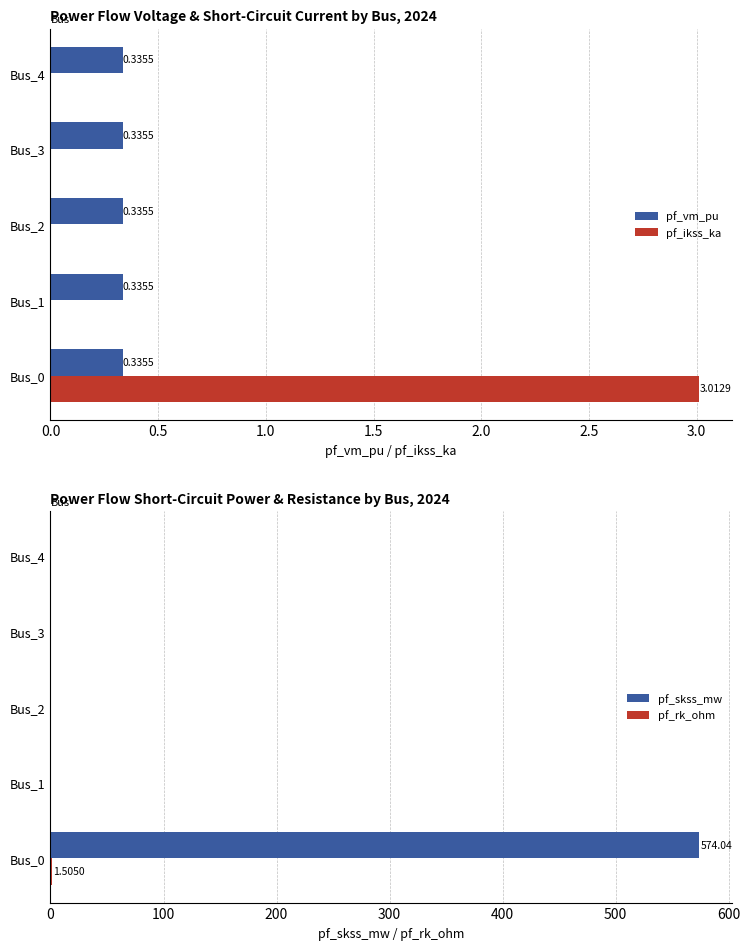

What is the sum of all pf_vm_pu values?

1.7